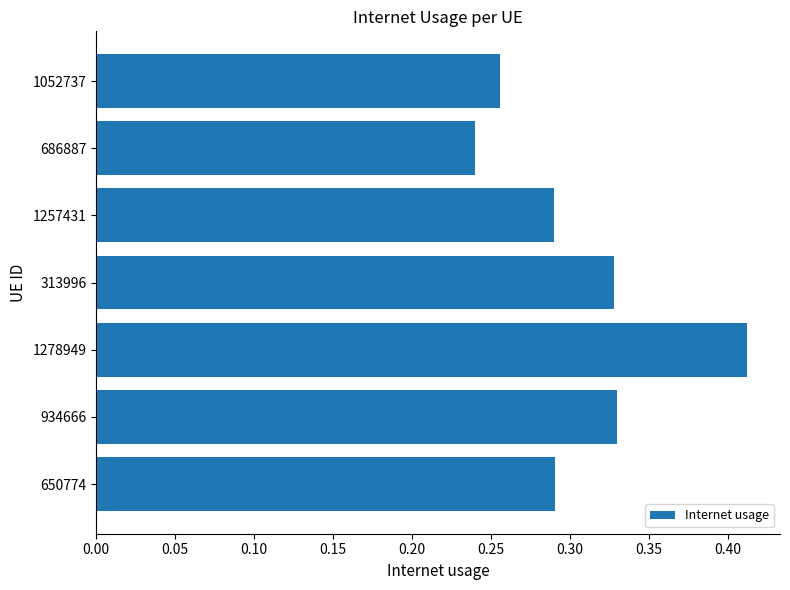

The chart shows a value of 0.2 at 1278949. True or false?

False